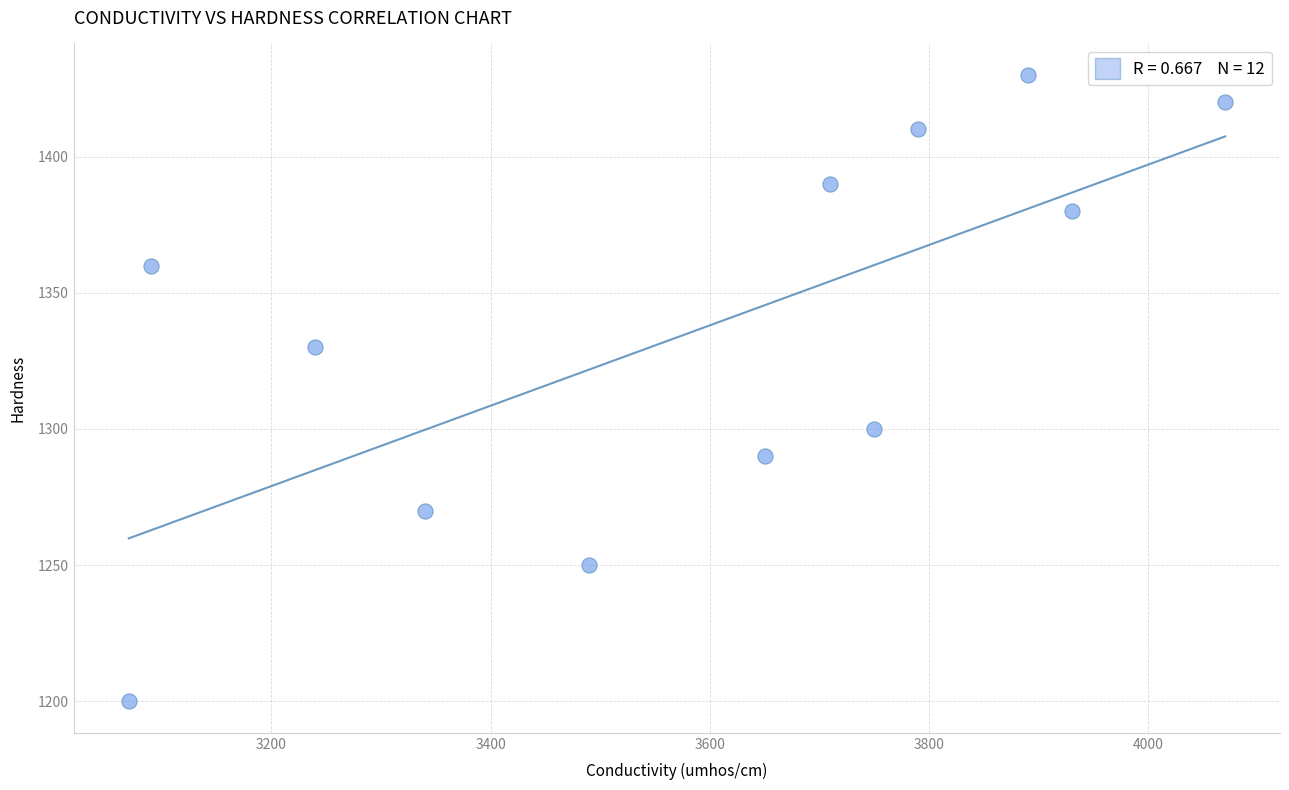

What is the range of X values (max minus min)?

1000